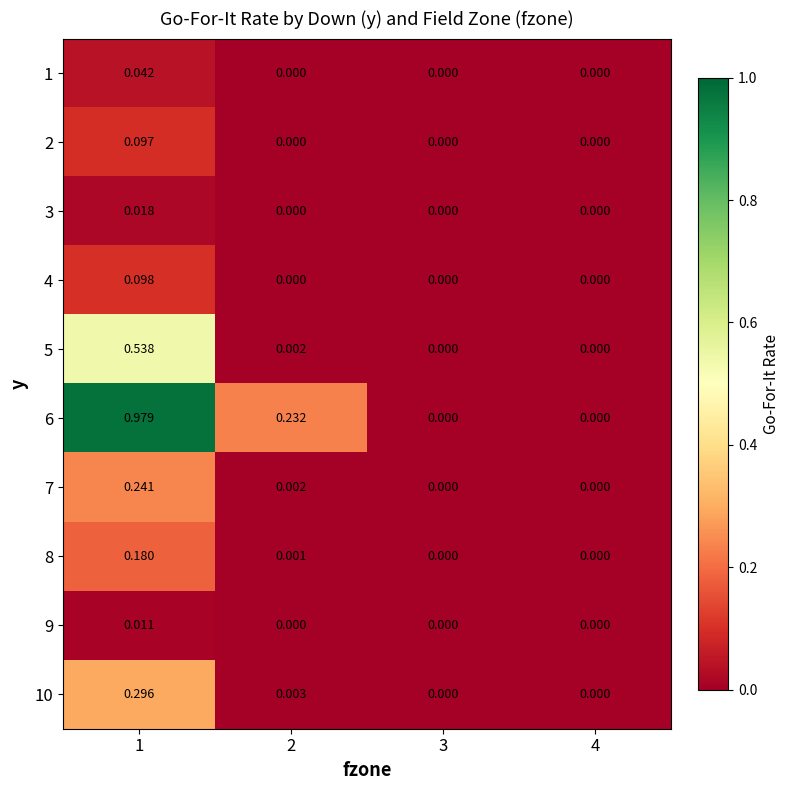

Is the value of 6 at 1 greater than the value of 7 at 4?

Yes